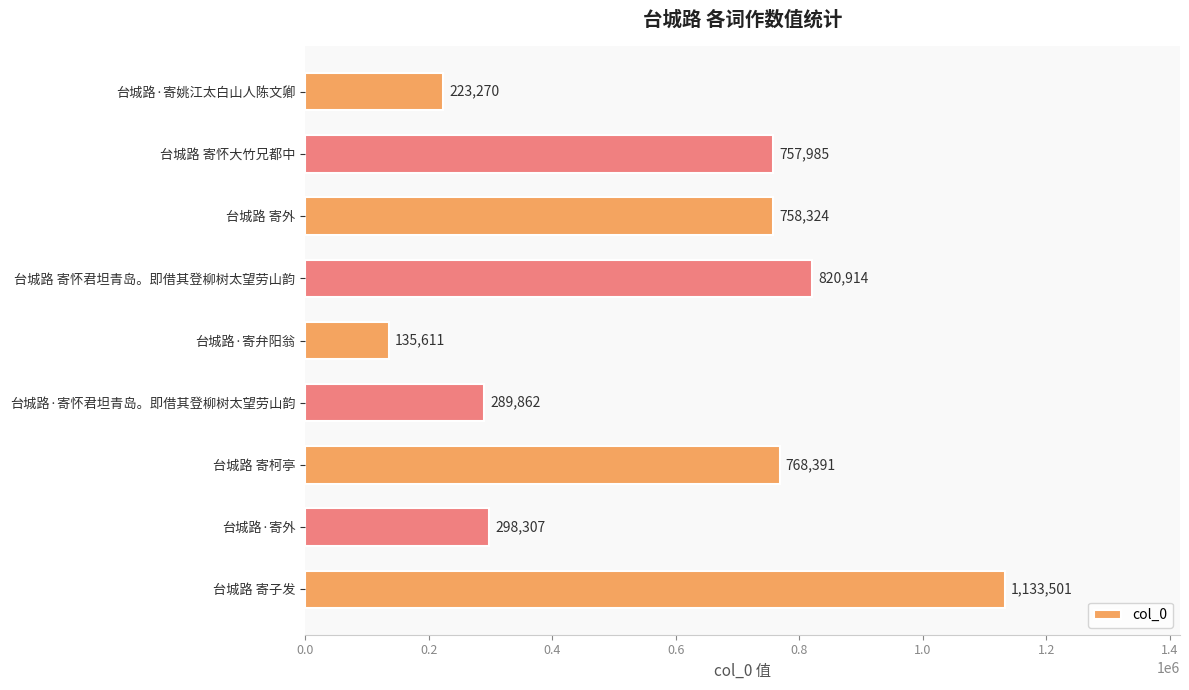

Reading top to bottom, transcribe all the data shown in this chart.

223270	757985	758324	820914	135611	289862	768391	298307	1133501